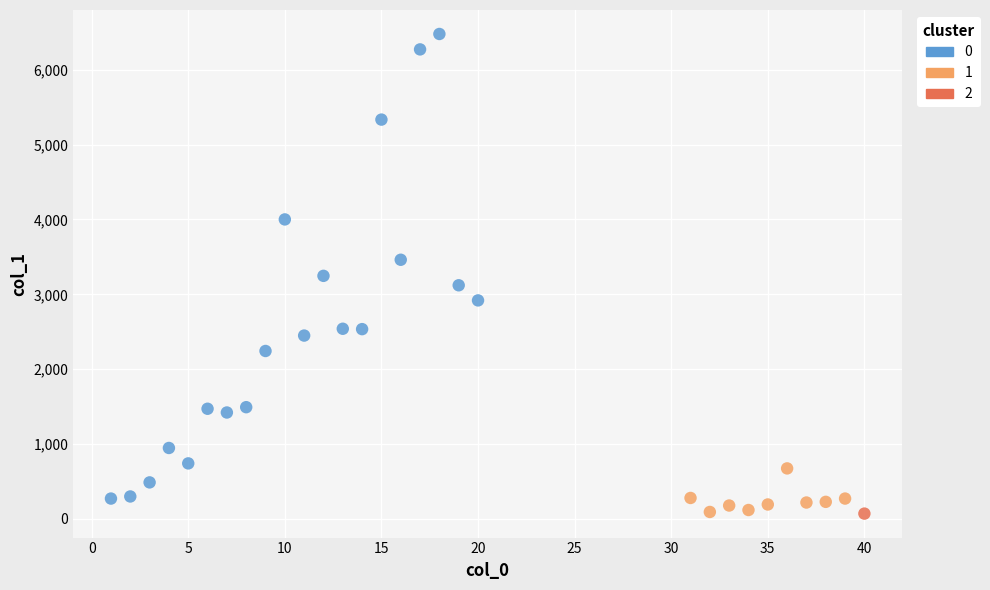

What are all the series names shown in the legend?

0, 1, 2